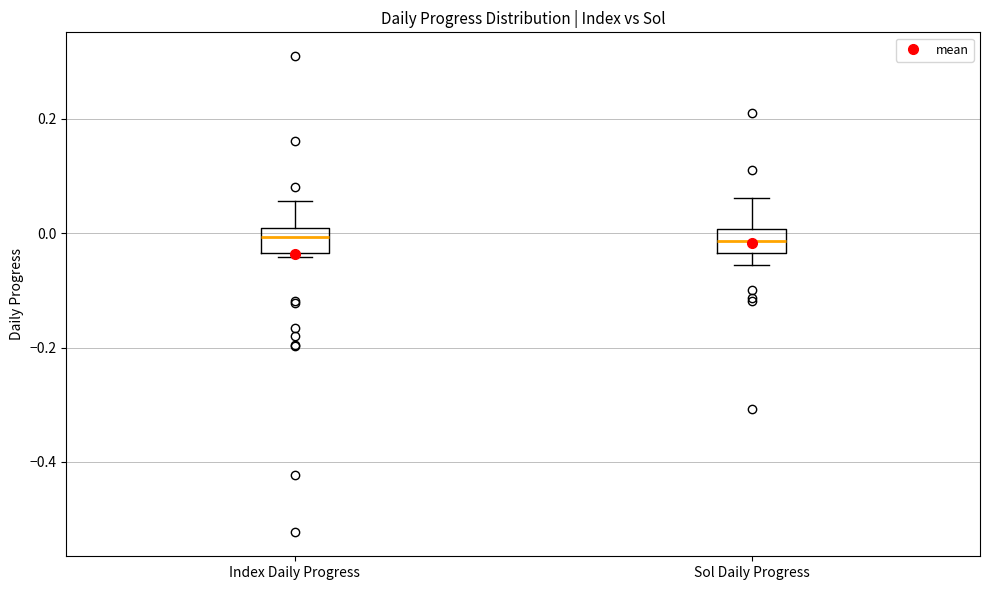

Reading left to right, transcribe this box plot: for each box, give where its median line is, the range the box spans, and where its two whiskers end, as read against the y-axis. The values are not printed on the chart, so give them approximately, as read against the axis.

Index Daily Progress: median 0.00 (inside the box), box -0.04 to 0.00, whiskers -0.04 (just below the box's lower edge) to 0.06
Sol Daily Progress: median -0.02, box -0.04 to 0.00, whiskers -0.06 to 0.06